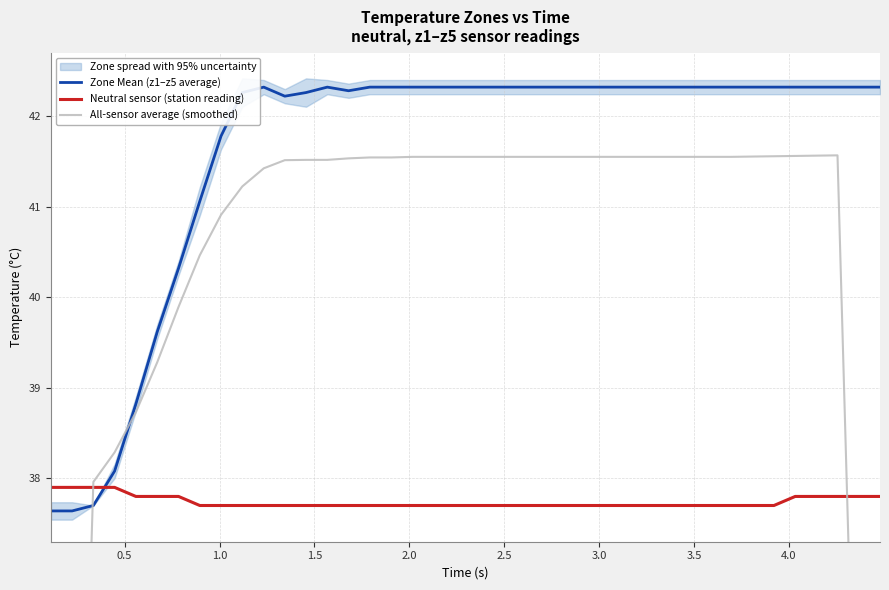

Which series ends up on top after the final intersection of Neutral sensor (station reading) and Zone Mean (z1–z5 average)?

Zone Mean (z1–z5 average)